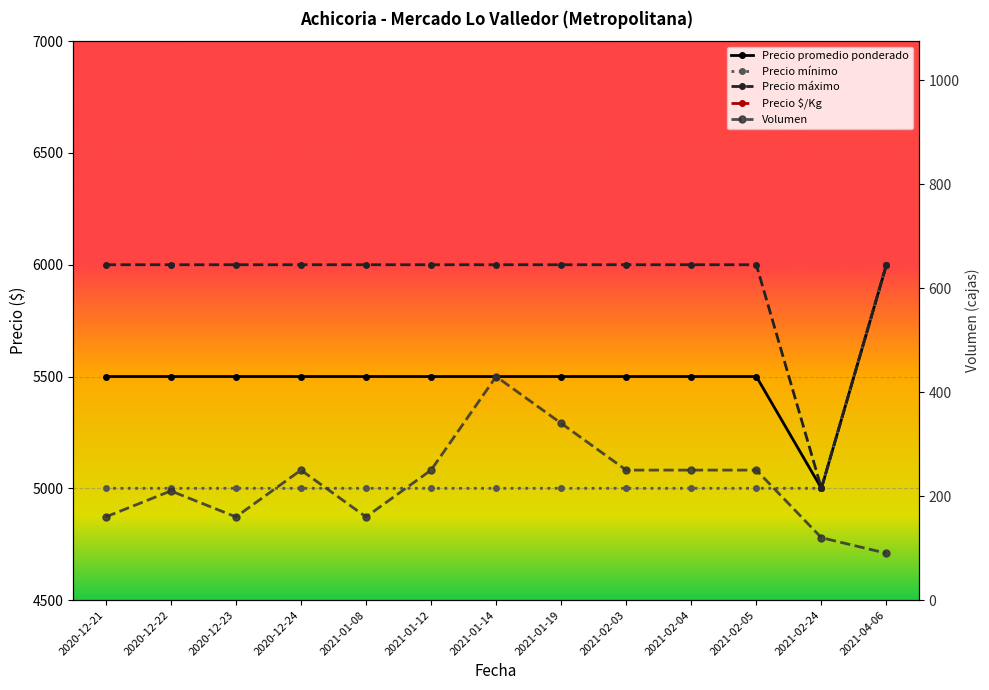

What position from the right is 2020-12-21?

13